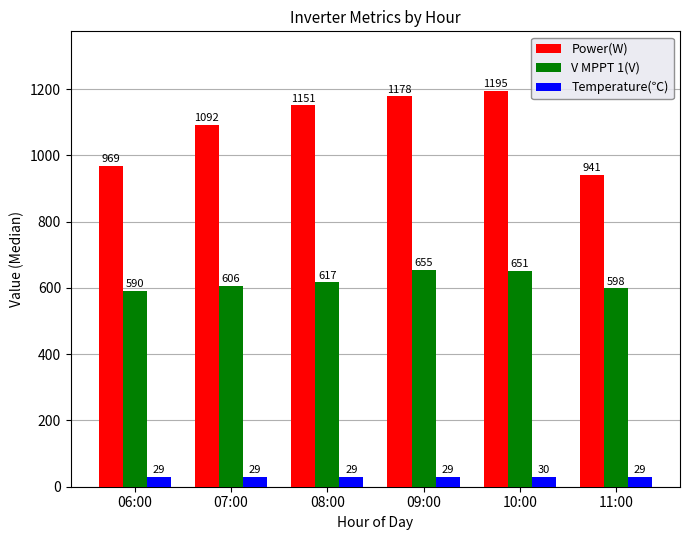

List the series in order of their overall mean, highest first.

Power(W), V MPPT 1(V), Temperature(℃)